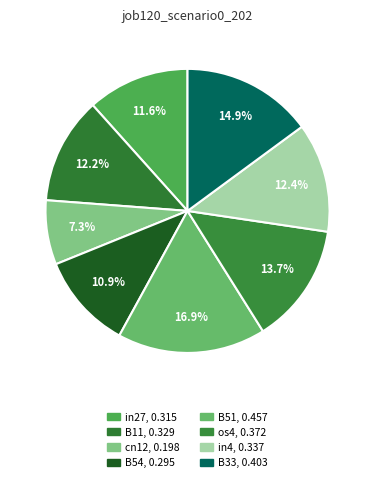

How many slices are in this pie chart?

8